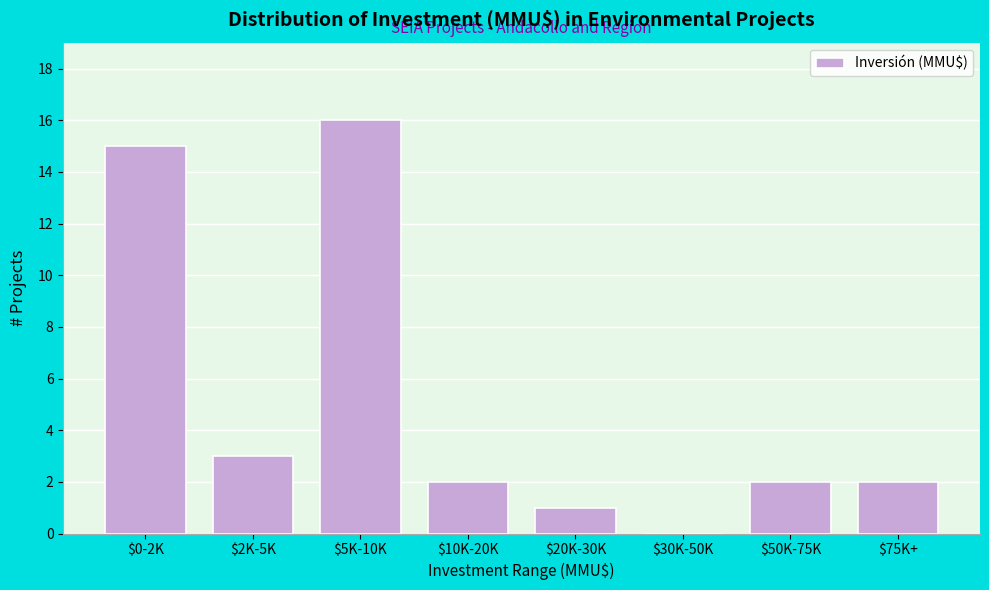

What is the maximum value shown in the chart?

16